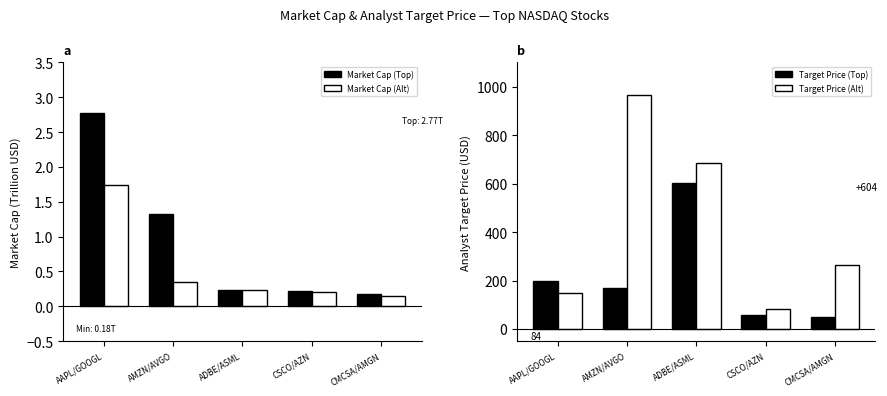

At how many categories does at least one series exceed 40?

5